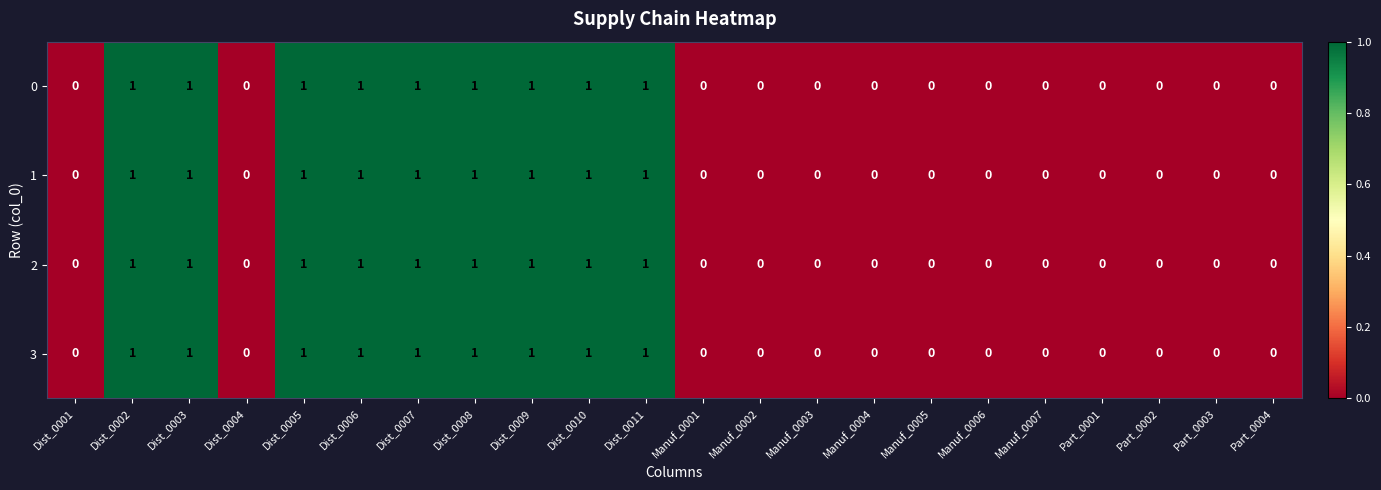

What is the sum of all 1 values?

9